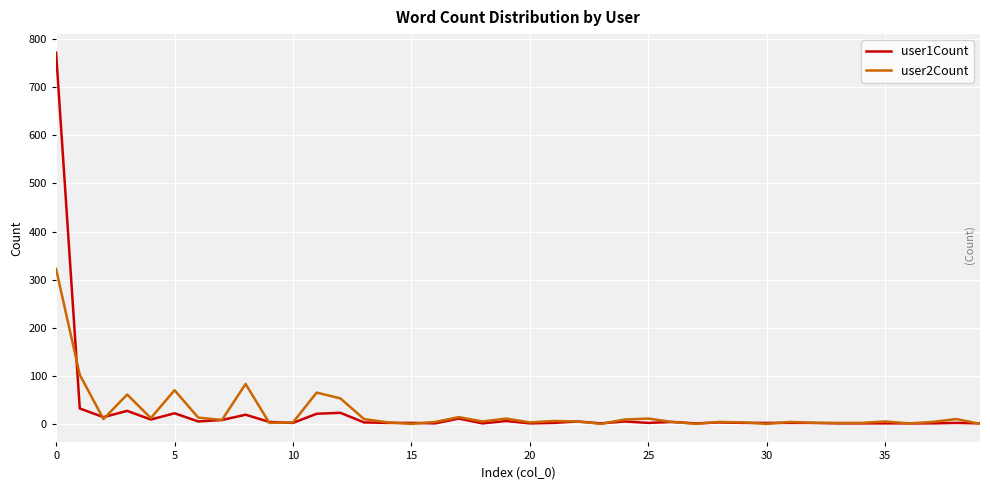

How many lines are shown in the chart?

2